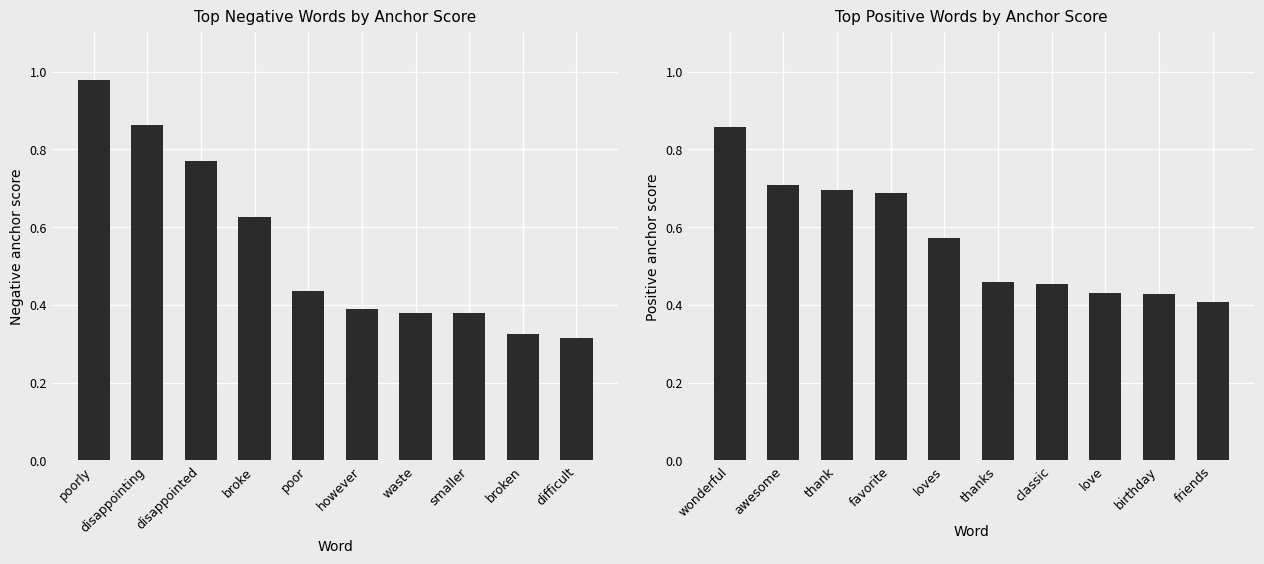

What is the maximum value shown in the chart?

1.0